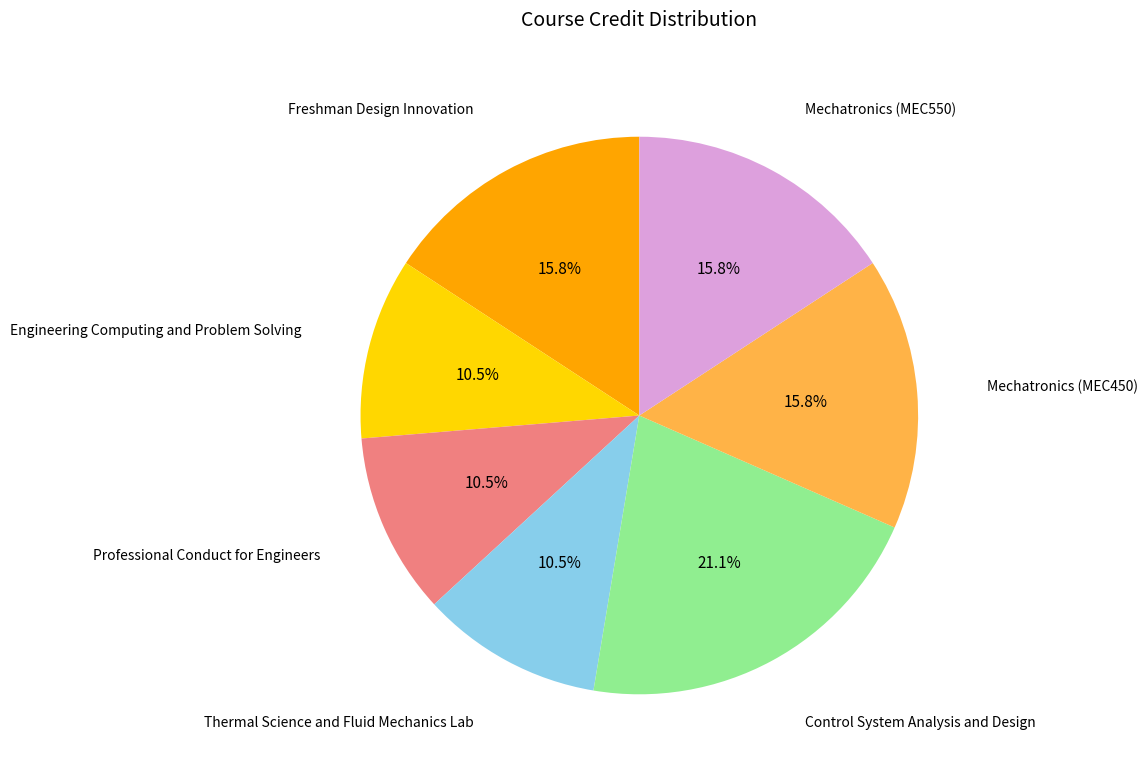

Is there any slice that represents more than half of the pie?

No